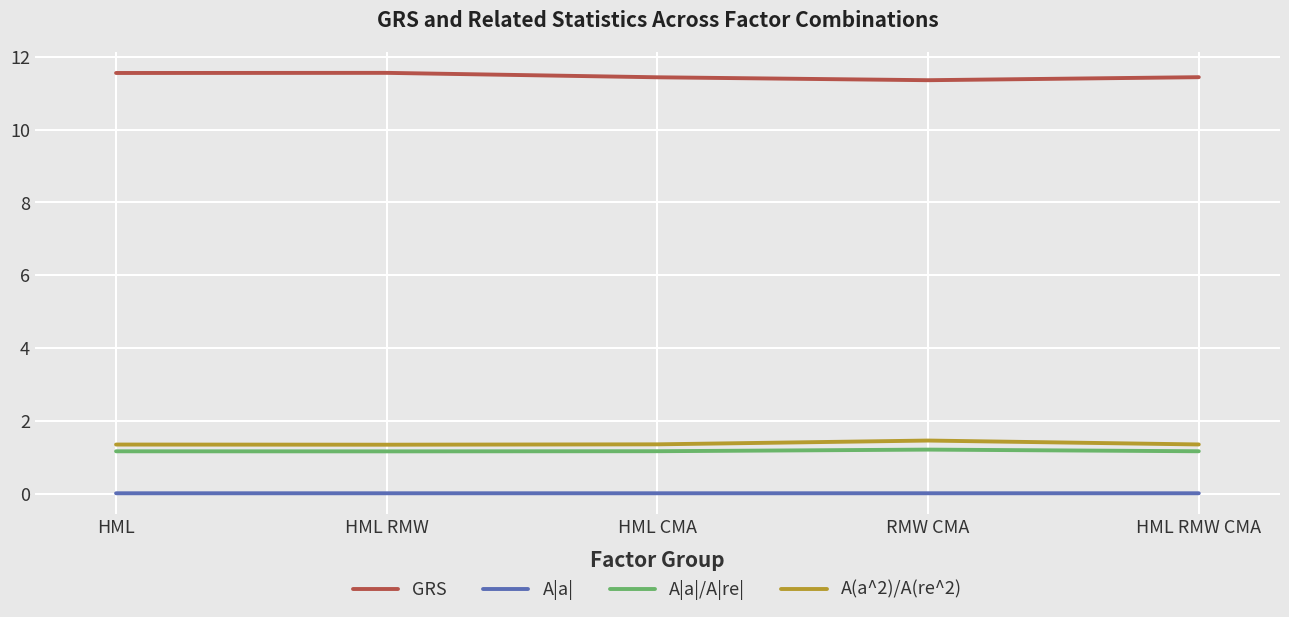

What position from the left is RMW CMA?

4